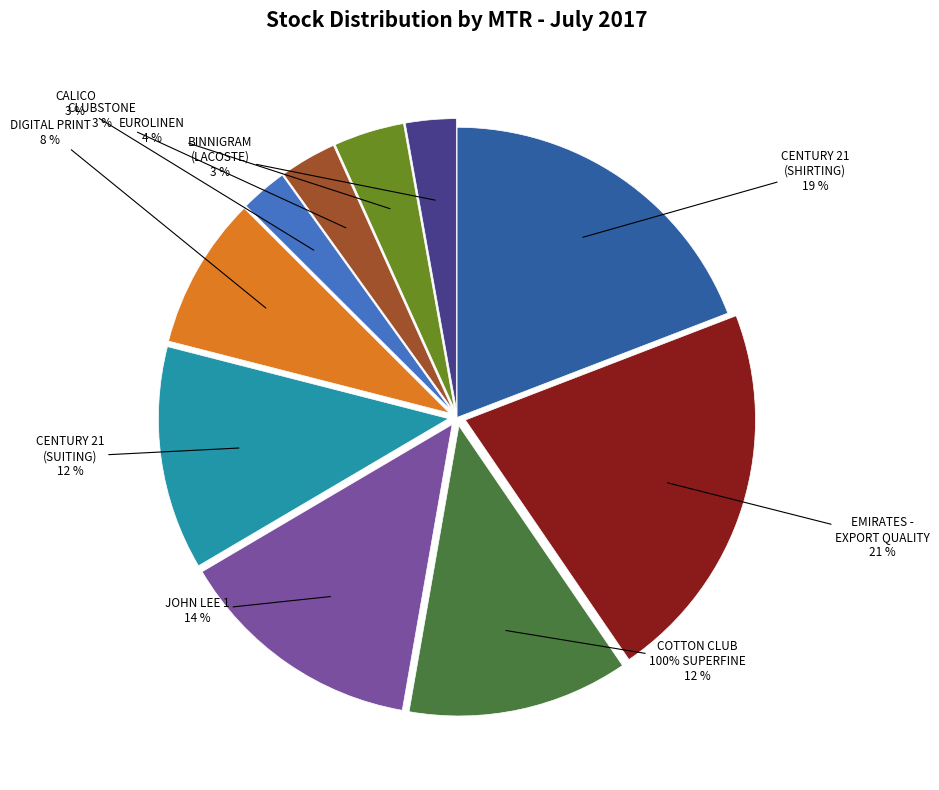

Rank the categories by value from highest to lowest.

EMIRATES - EXPORT QUALITY, CENTURY 21 (SHIRTING), JOHN LEE 1, CENTURY 21 (SUITING), COTTON CLUB - 100% SUPERFINE COTTON, DIGITAL PRINT, EUROLINEN, CLUBSTONE, BINNIGRAM (LACOSTE), CALICO